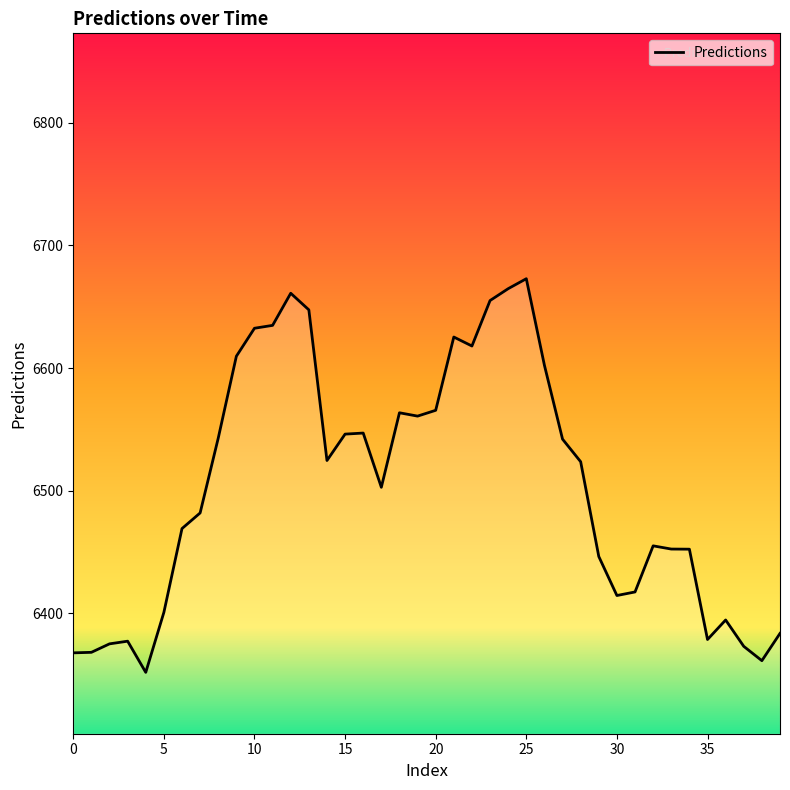

Does the chart have visible grid lines?

No